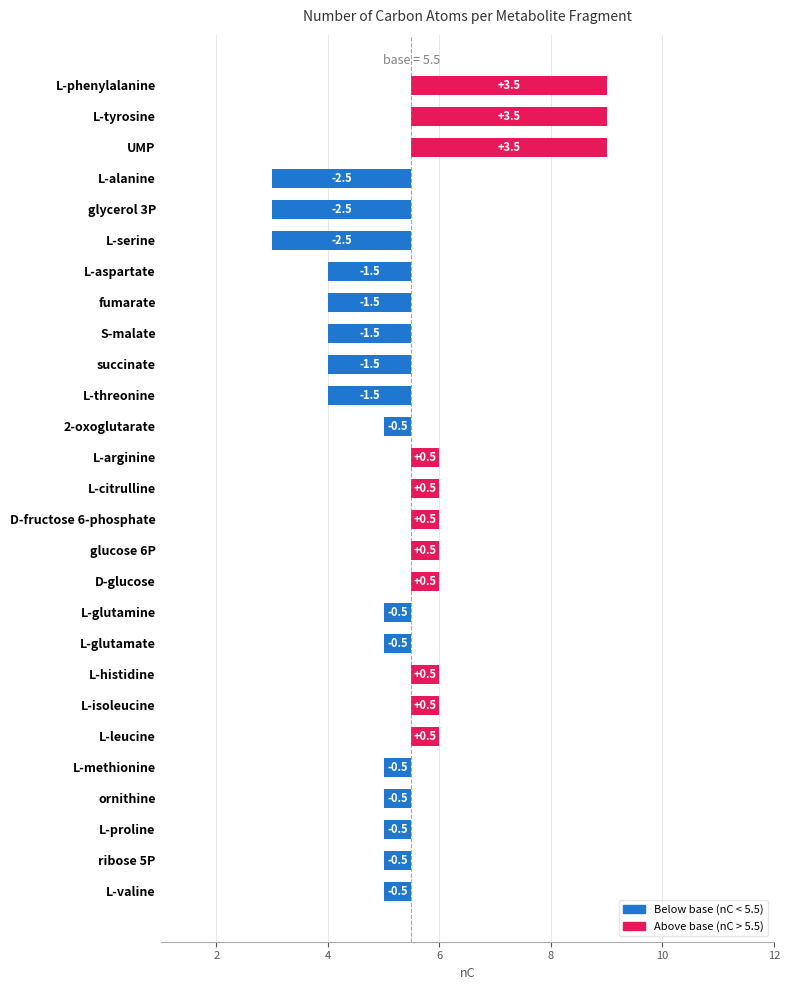

What is the difference between the maximum and minimum values?

6.0